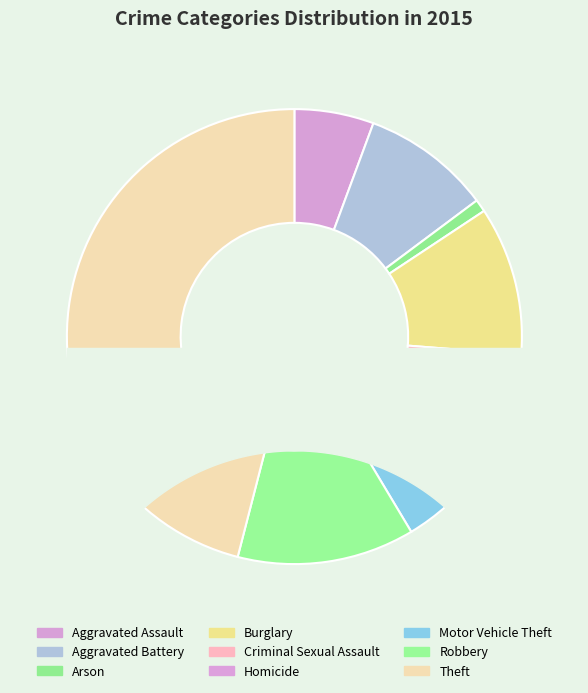

Does Homicide represent more than half of the total?

No